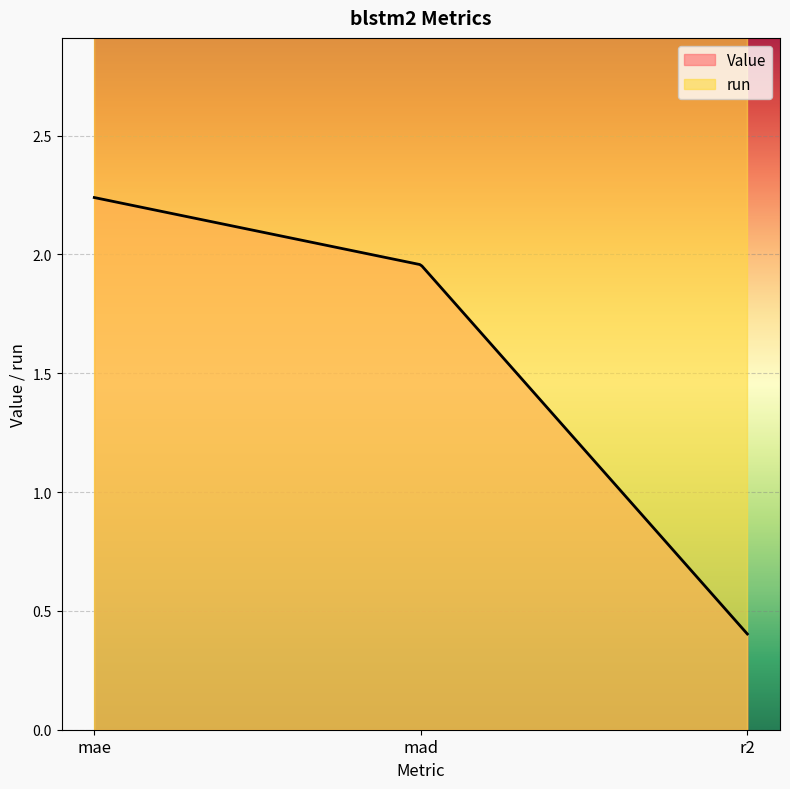

What is the value of the Value point at the 2nd from the left?

2.0